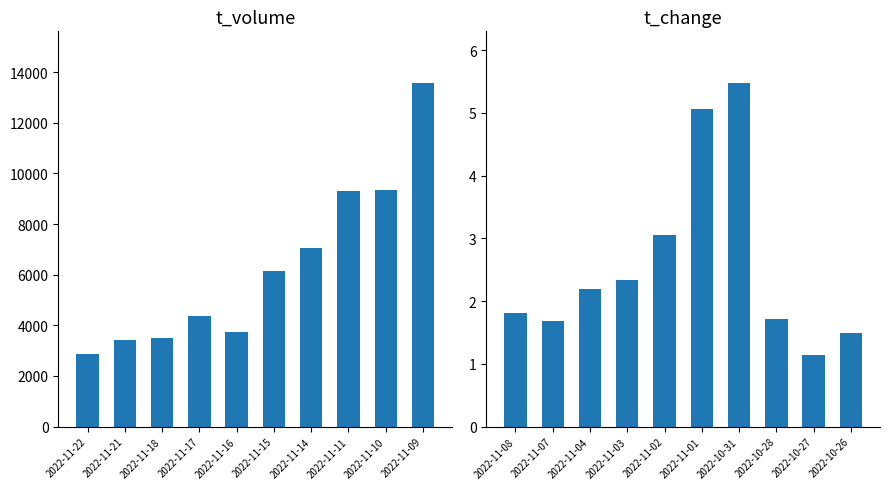

Count the number of data series in this chart.

2